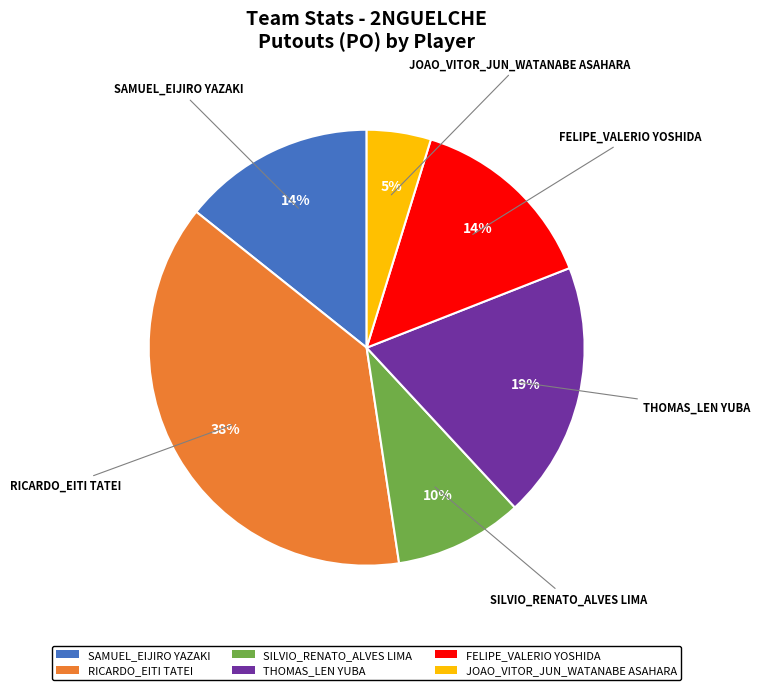

To the nearest percent, what is the difference between the JOAO_VITOR_JUN_WATANABE ASAHARA and SILVIO_RENATO_ALVES LIMA slice percentages?

5%